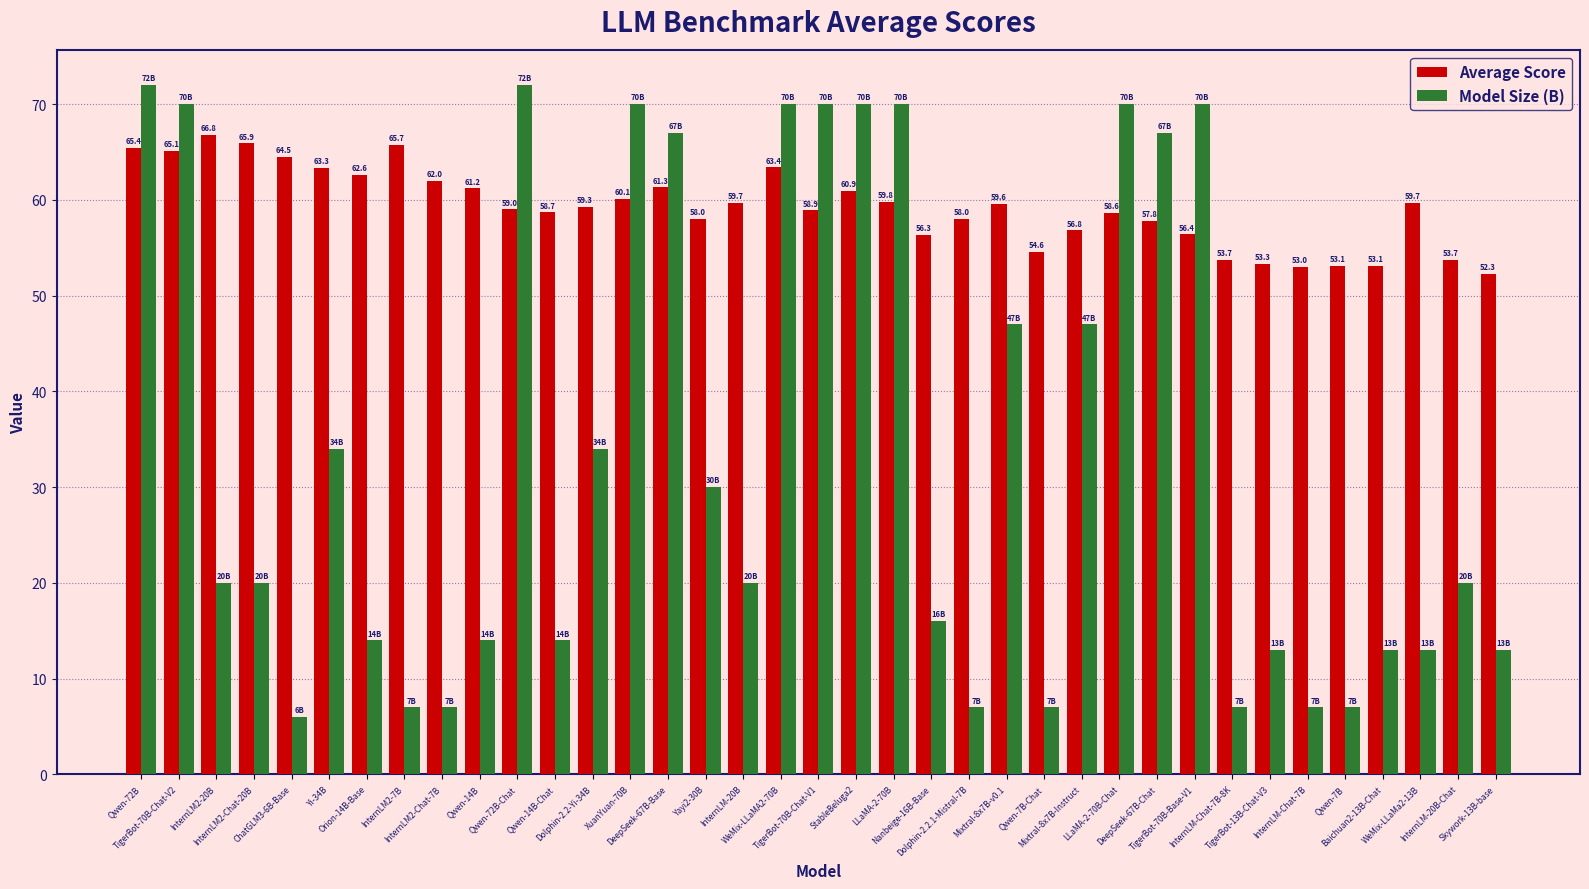

What is the average value of the Average Score series?

59.2